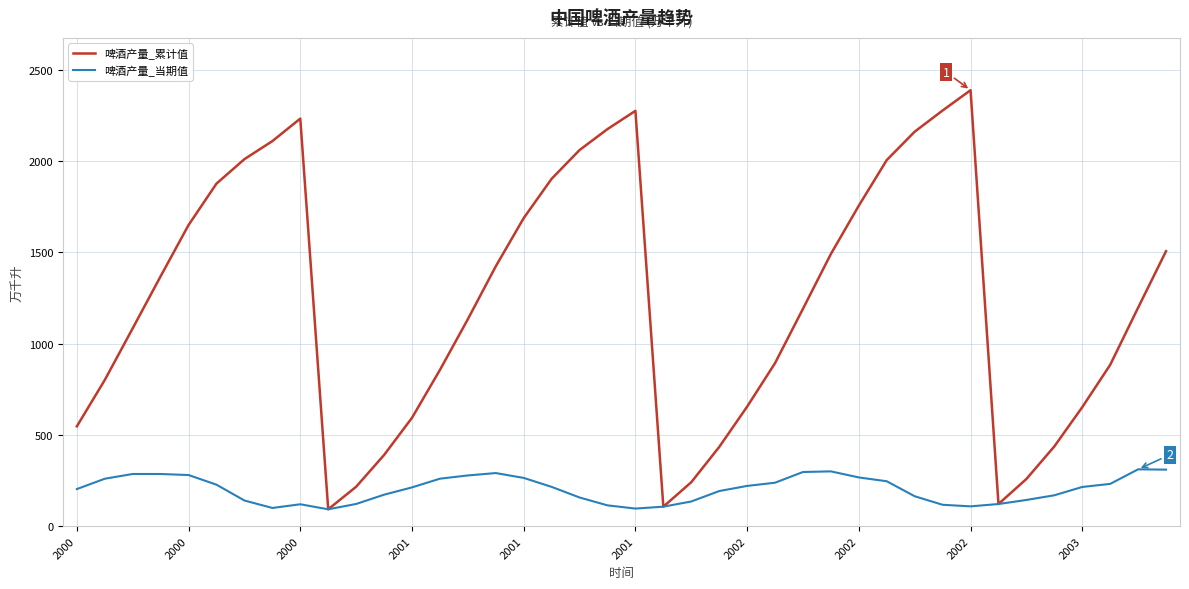

Which series has the largest range (max minus min)?

啤酒产量_累计值